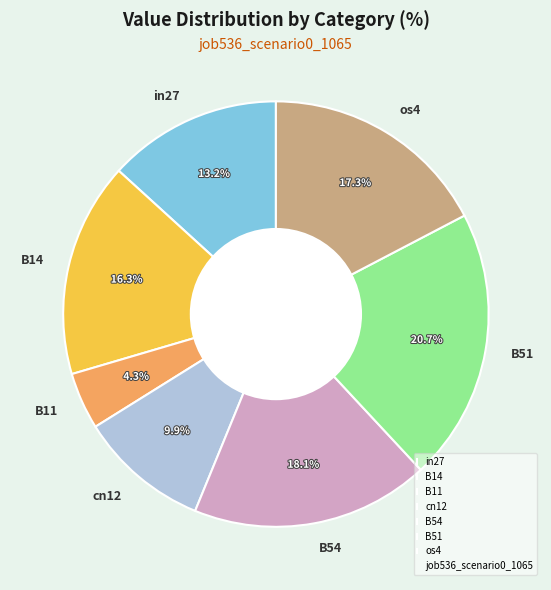

What percentage is the B51 slice, to the nearest percent?

21%